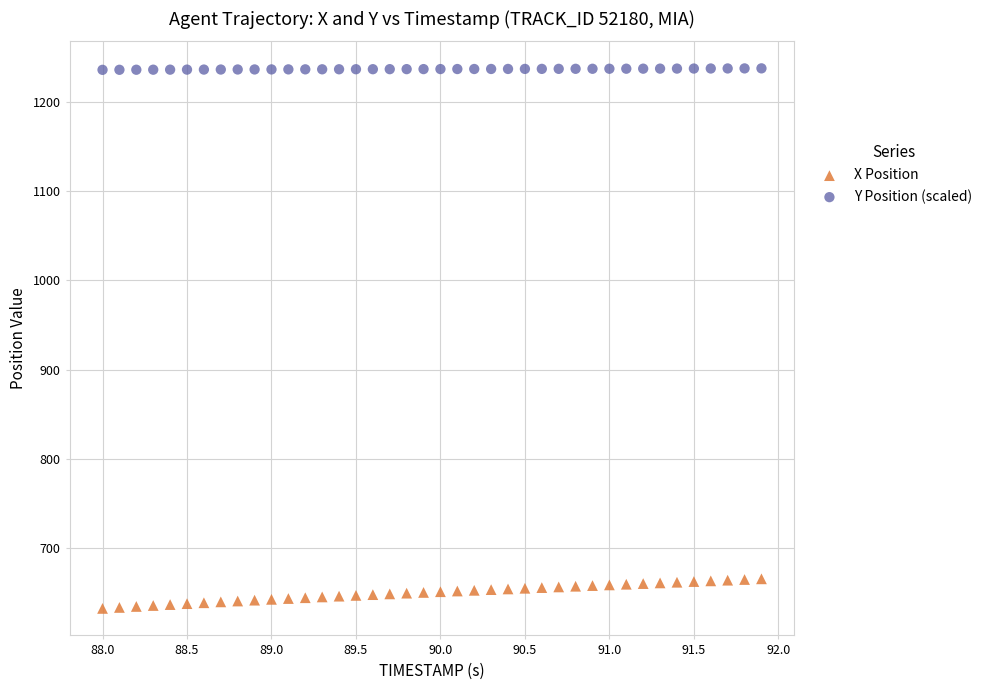

Which series has the widest spread of Y values?

X Position